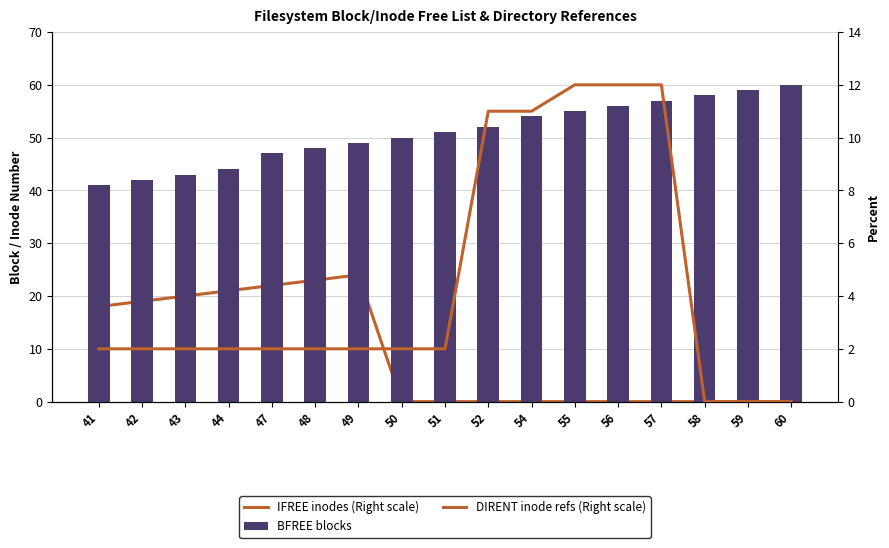

Between 56 and 51, which is larger?

56